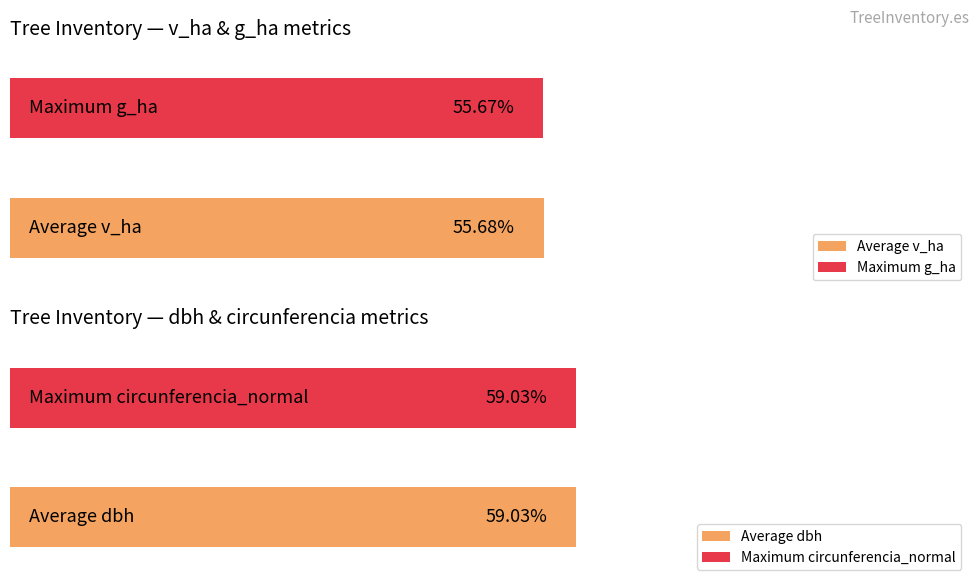

True or false: esbeltez has a value of 42.5 at 5_615_1.

False